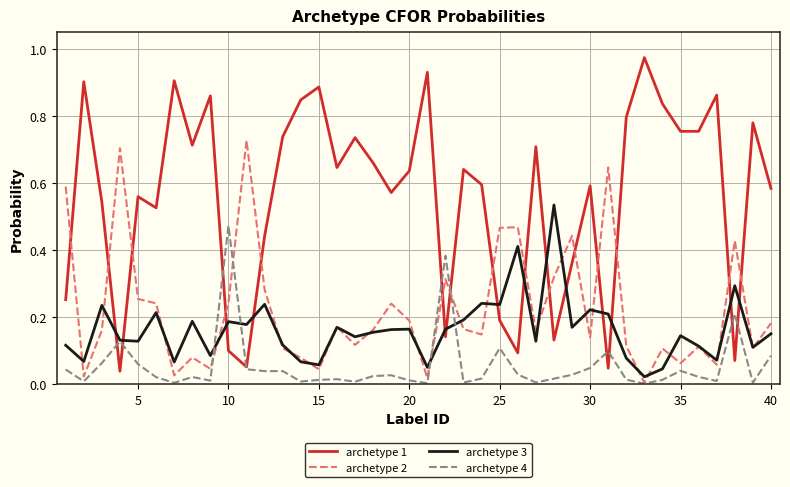

Which series has the widest spread of values?

archetype 1